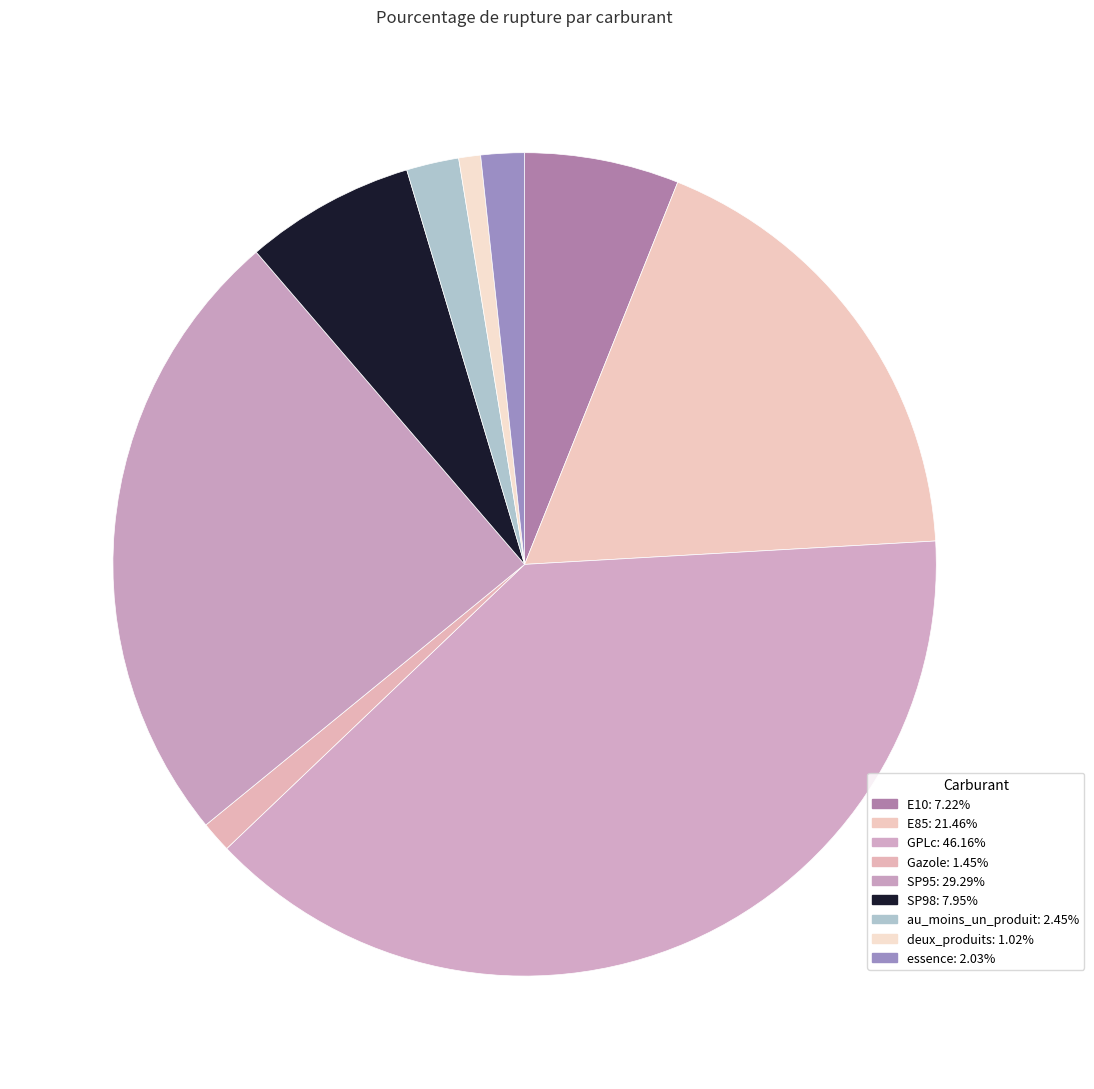

Count the number of slices in the pie.

9